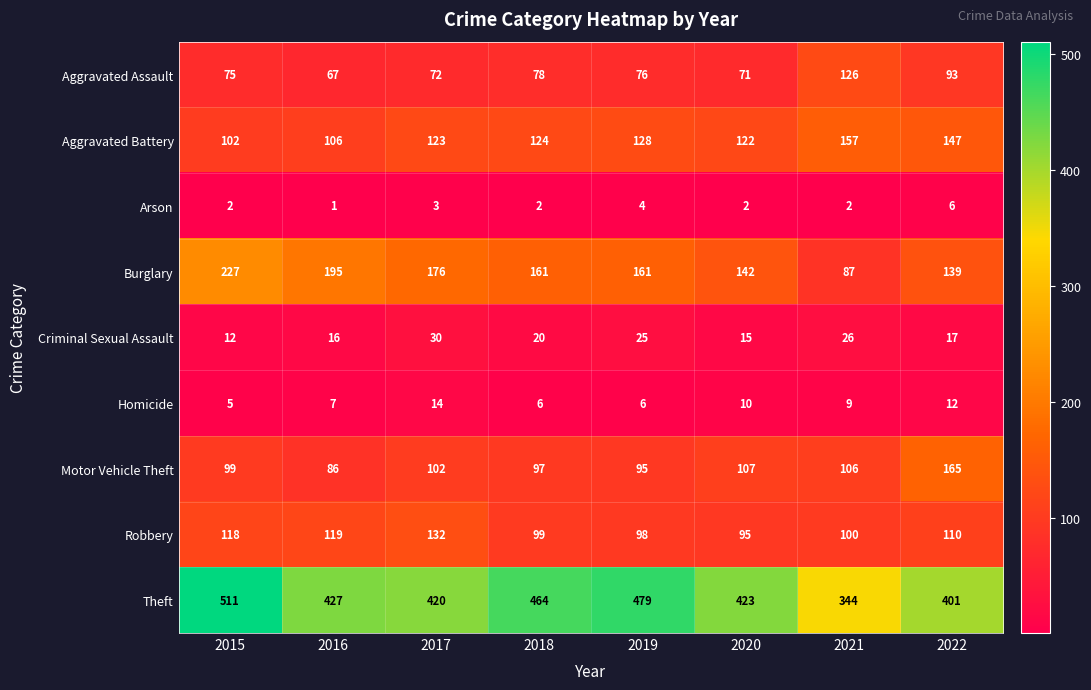

What is the total value across all series at 2021?

957